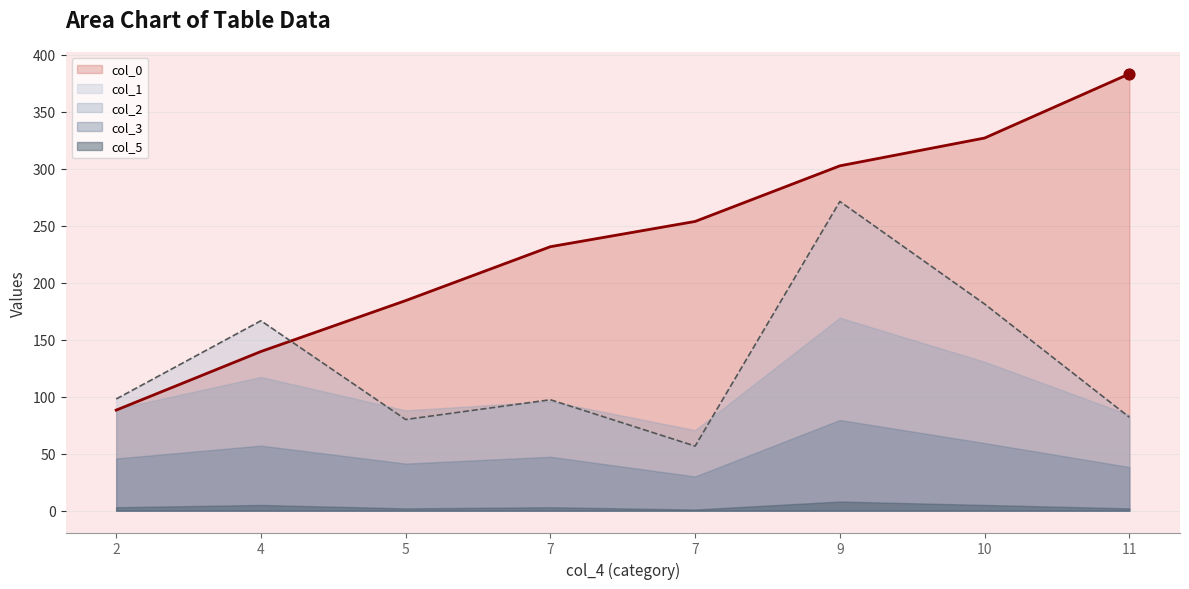

Which series contains the highest Y value?

col_0